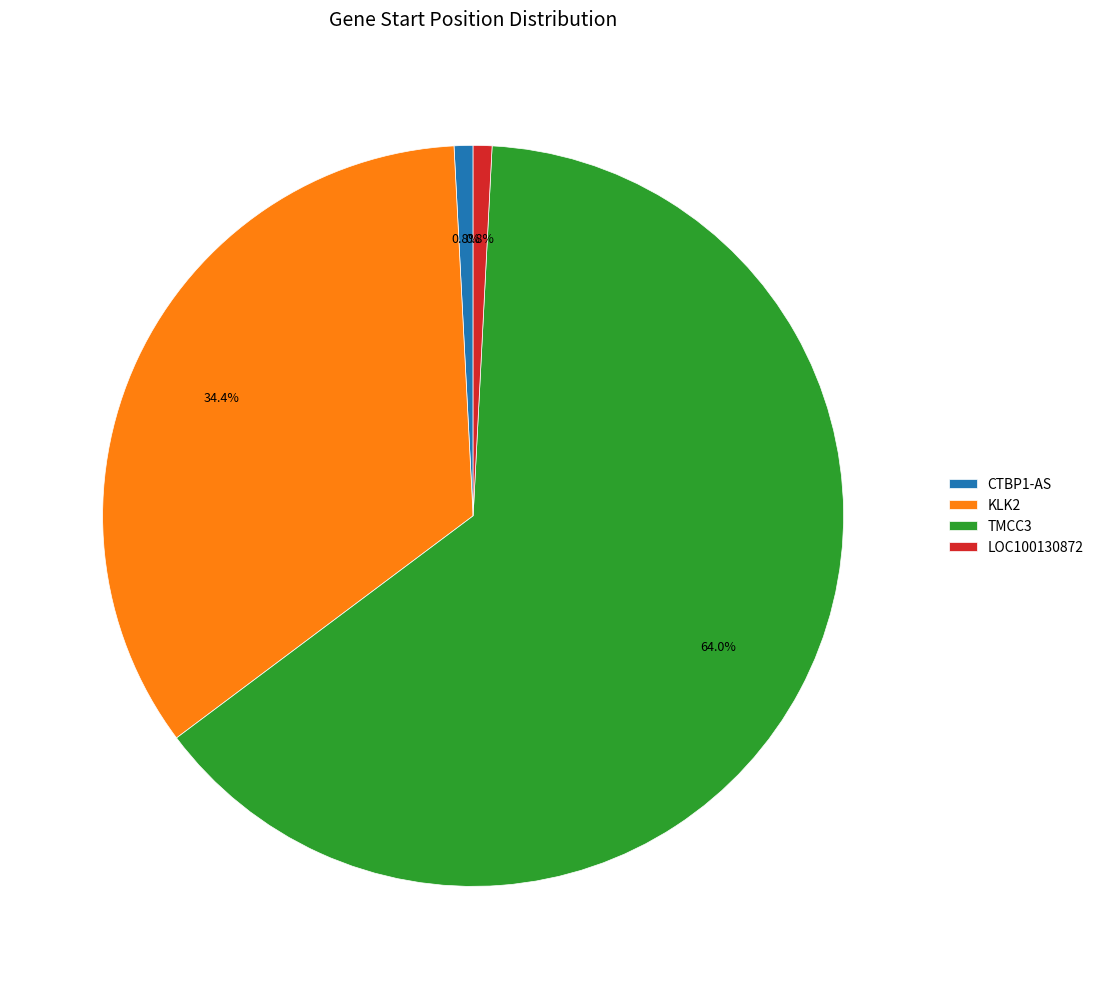

To the nearest percent, what is the difference between the LOC100130872 and TMCC3 slice percentages?

63%